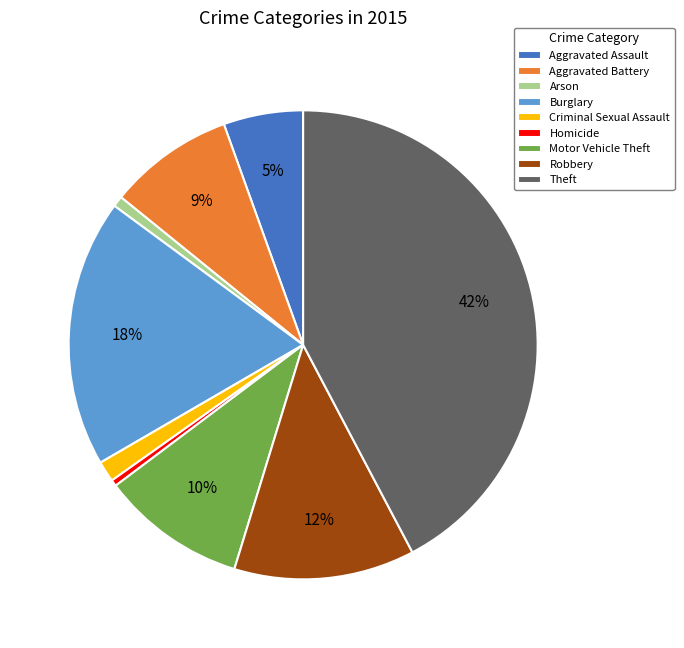

What is the largest slice in the pie chart?

Theft